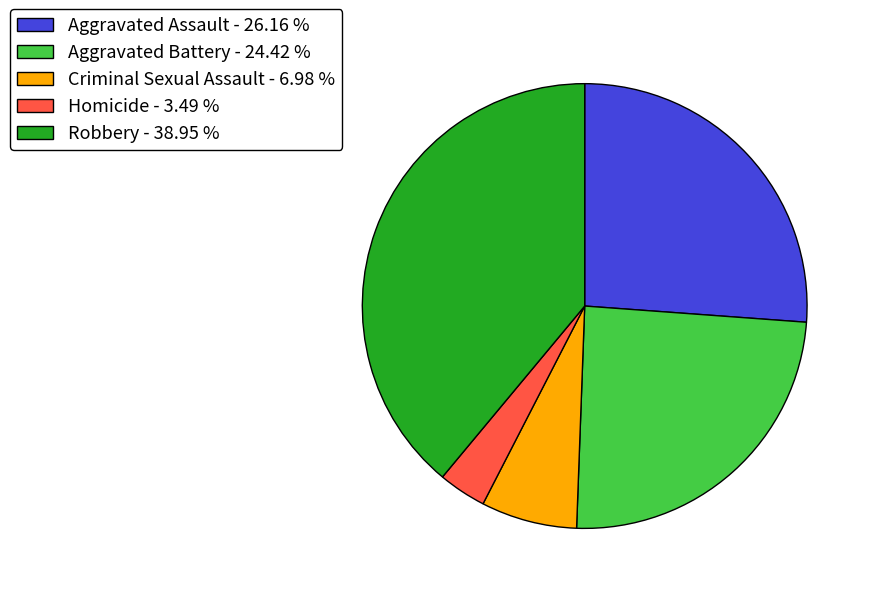

Between Aggravated Assault - 26.16 % and Criminal Sexual Assault - 6.98 %, which is larger?

Aggravated Assault - 26.16 %